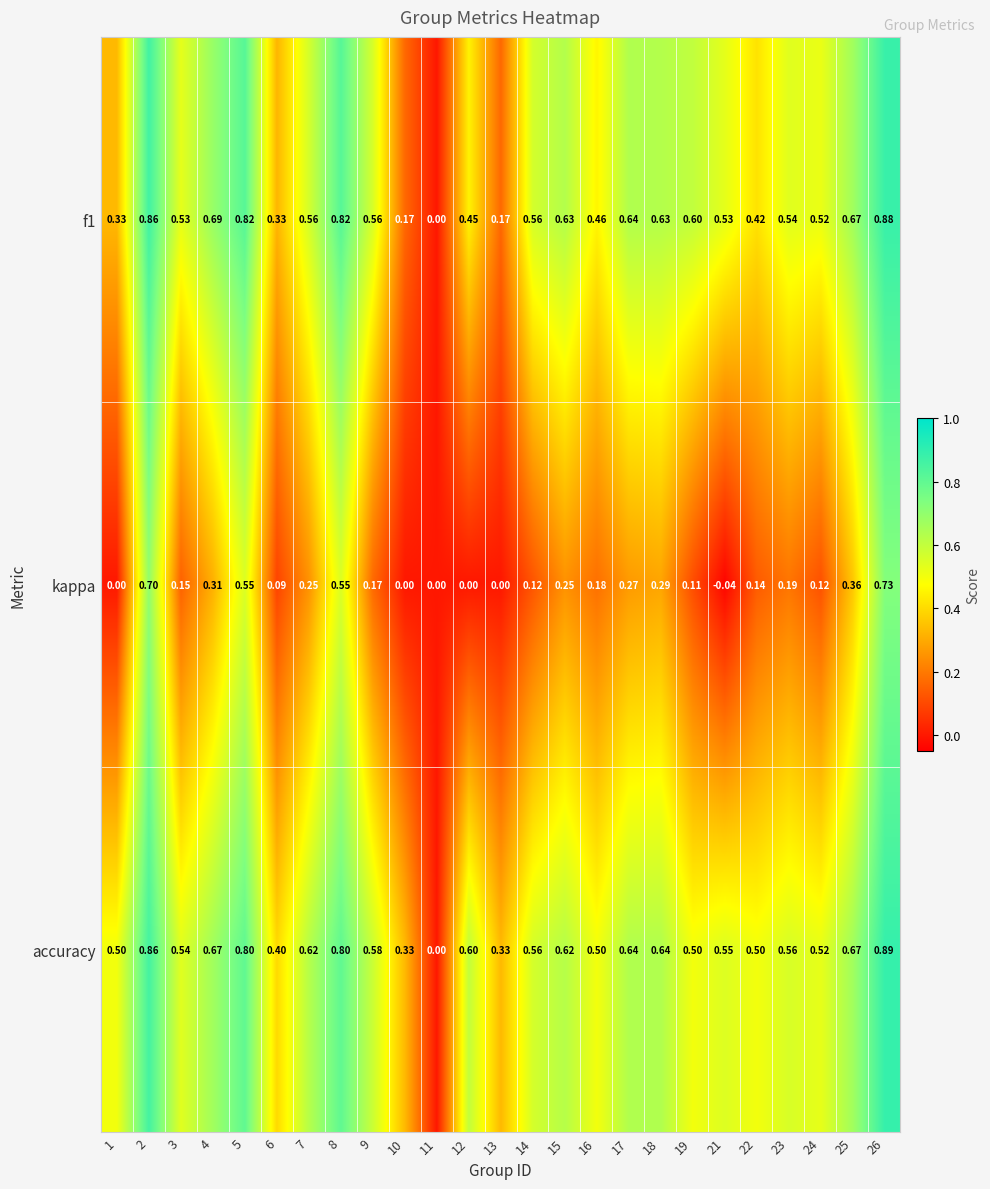

How many data points does each series have?

25